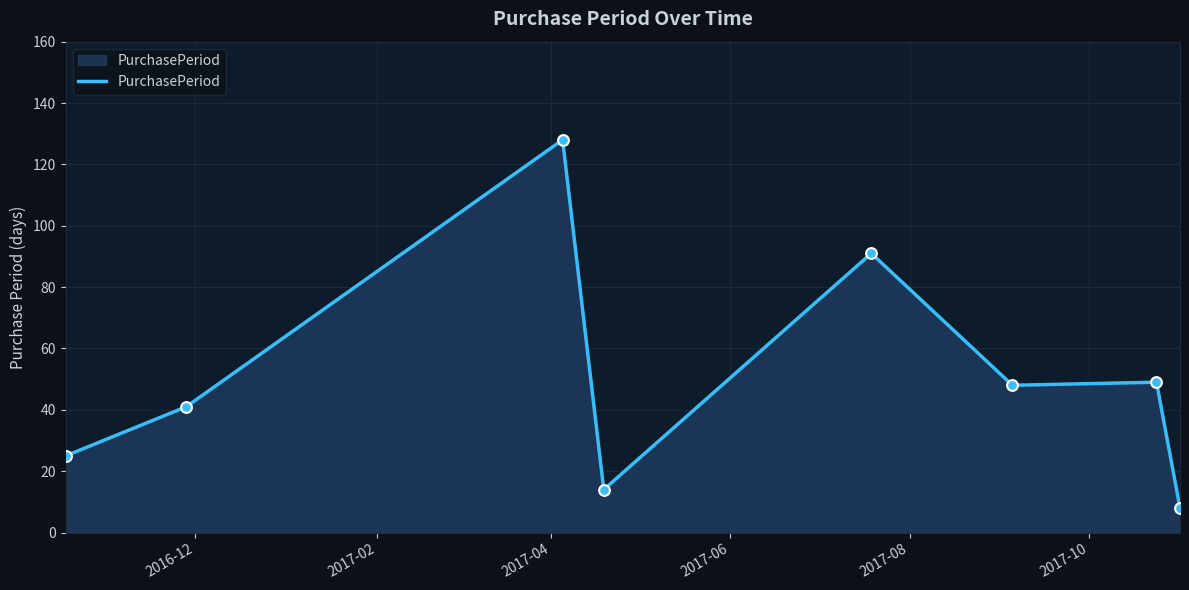

What is the difference between the second highest and second lowest values?

77